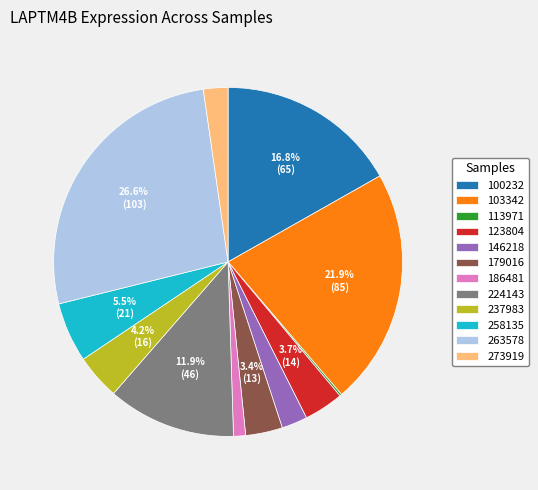

Does any single category account for the majority?

No